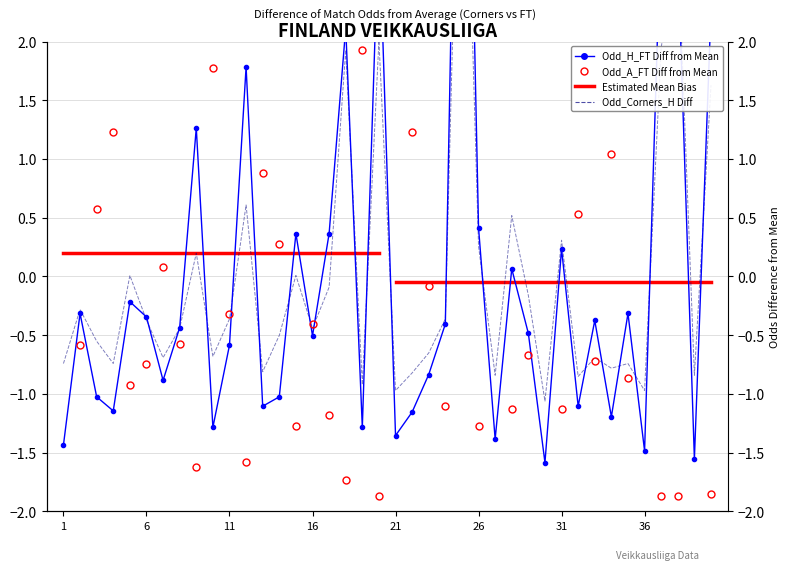

Is this an area chart (filled region under the line)?

No